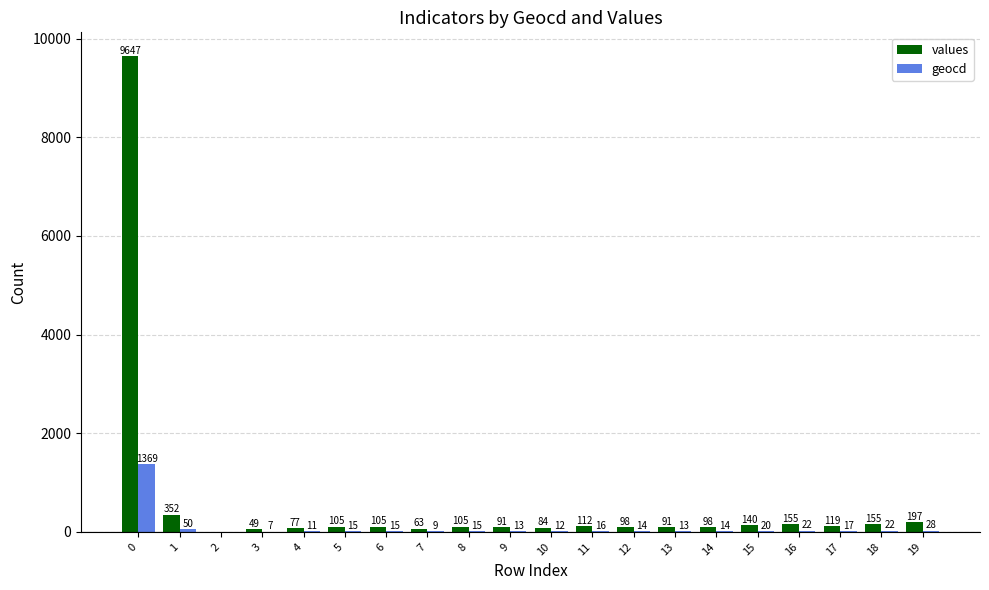

Between 4 and 7, which series saw the biggest shift?

values